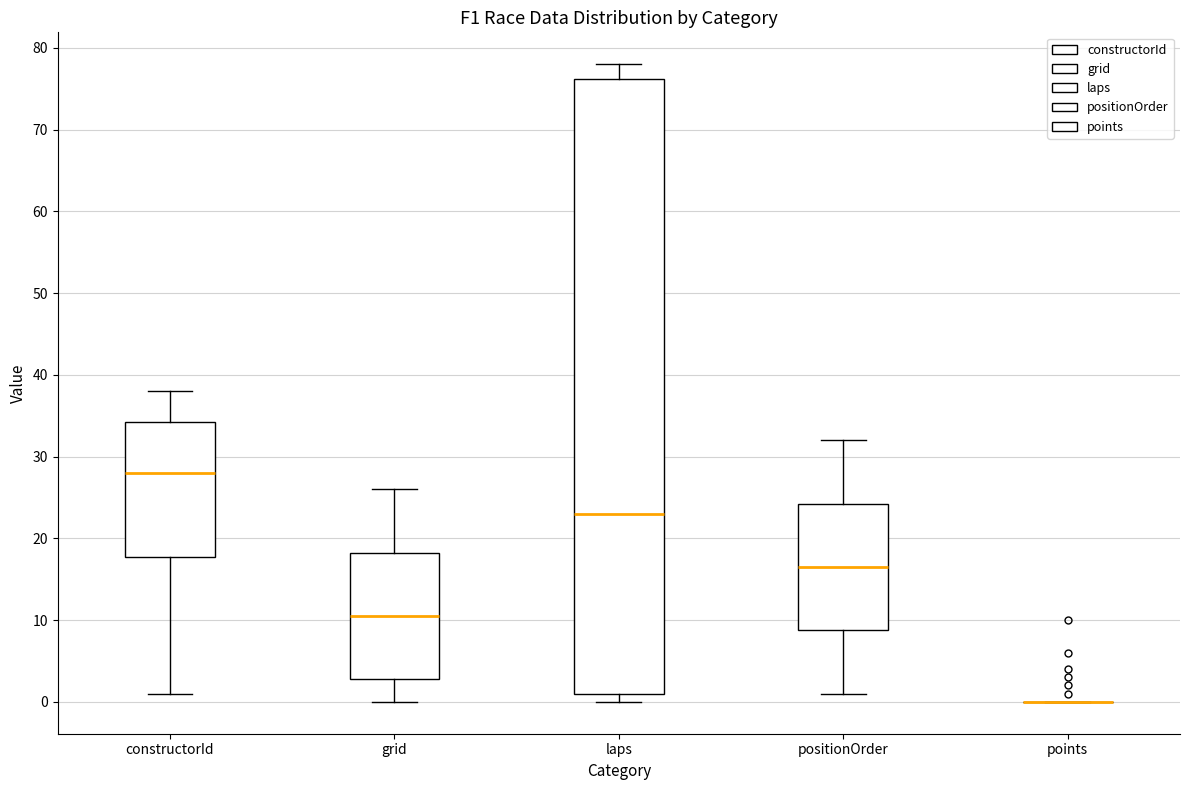

Reading left to right, transcribe this box plot: for each box, give where its median line is, the range the box spans, and where its two whiskers end, as read against the y-axis. The values are not printed on the chart, so give them approximately, as read against the axis.

constructorId: median 28, box 18 to 34, whiskers 1 to 38
grid: median 11, box 3 to 18, whiskers 0 to 26
laps: median 23, box 1 to 76, whiskers 0 to 78
positionOrder: median 17, box 9 to 24, whiskers 1 to 32
points: box collapsed to a line at 0, whiskers 0 to 0